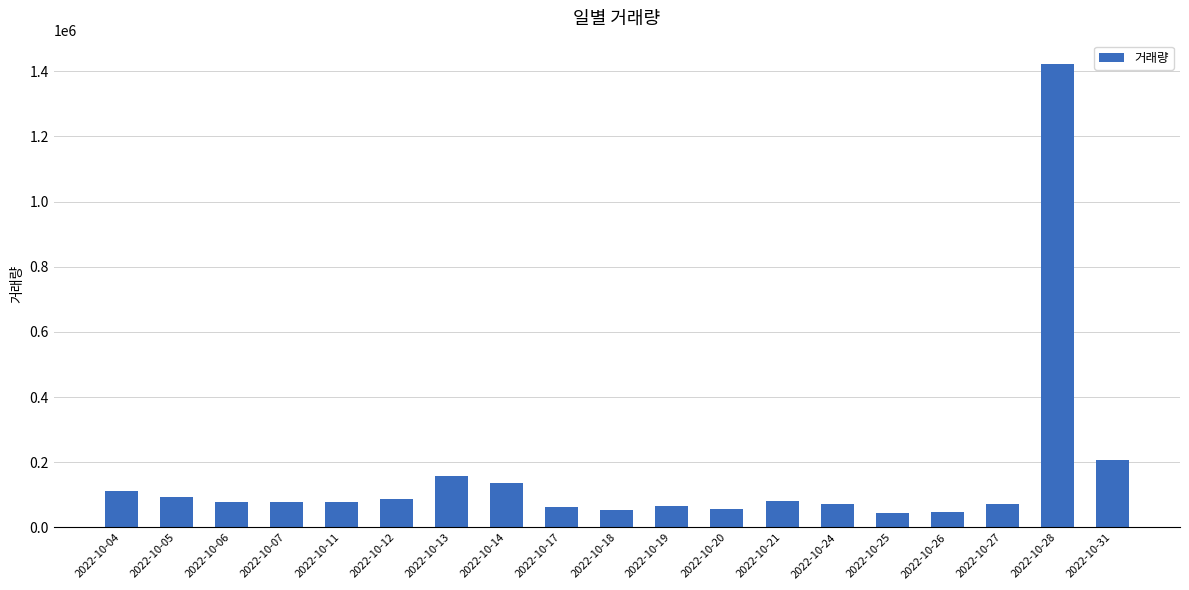

The value at 2022-10-24 is 73071. True or false?

True